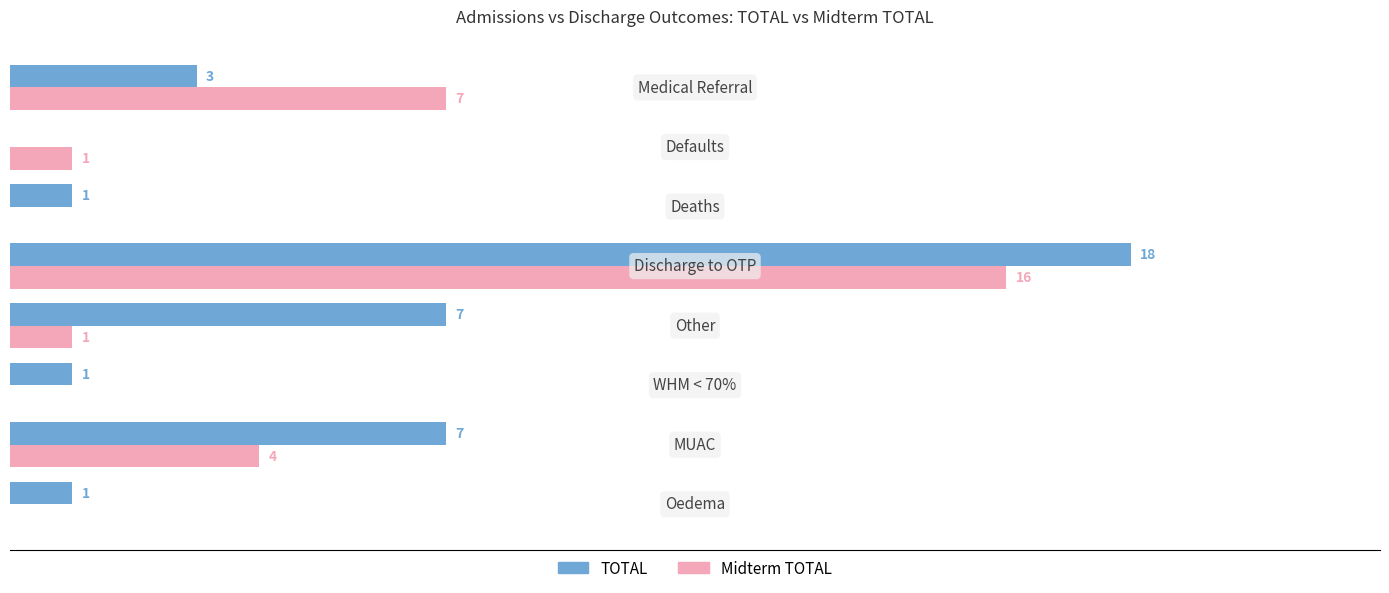

Which series has the largest total across all categories?

TOTAL